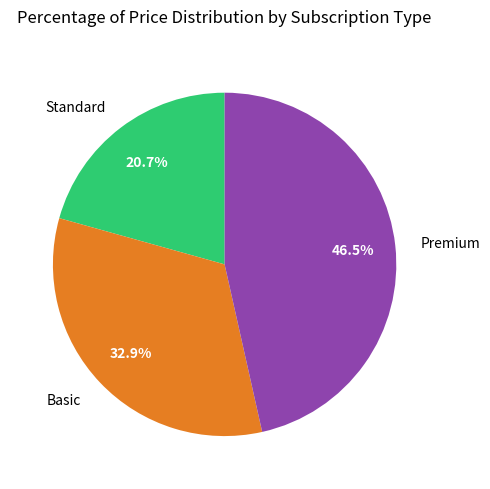

To the nearest percent, what is the average slice percentage?

33%